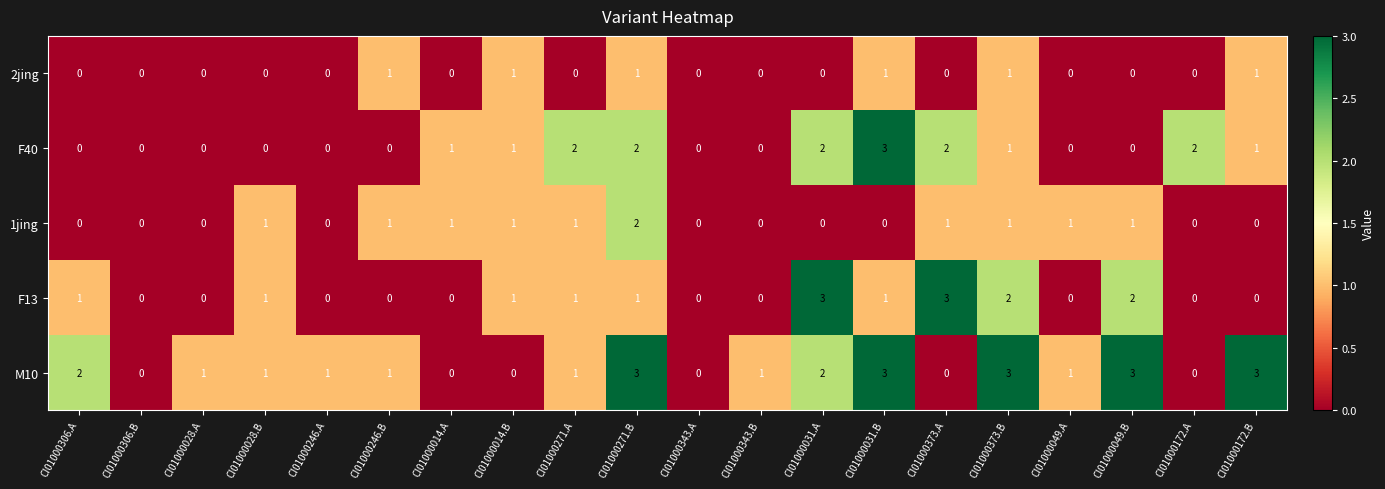

Read the F13 value at CI01000031.A.

3